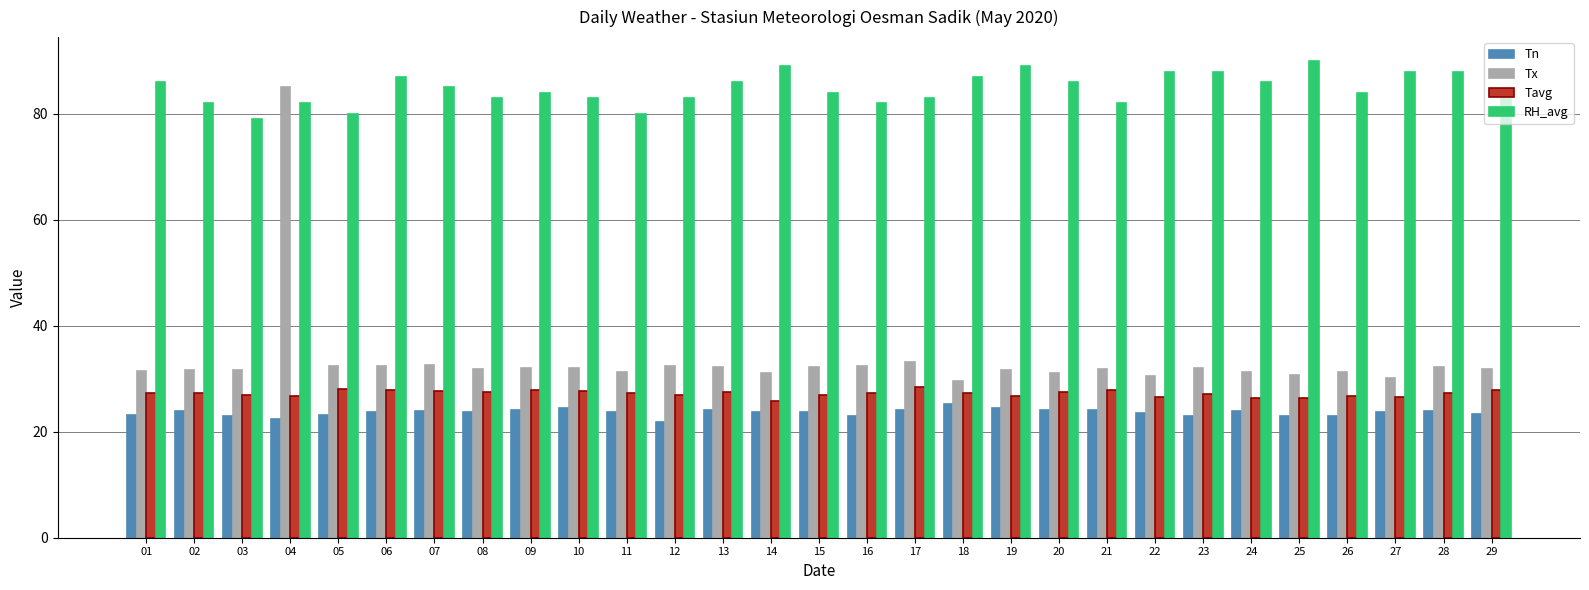

What is the difference between the maximum and minimum values in the Tn series?

3.4